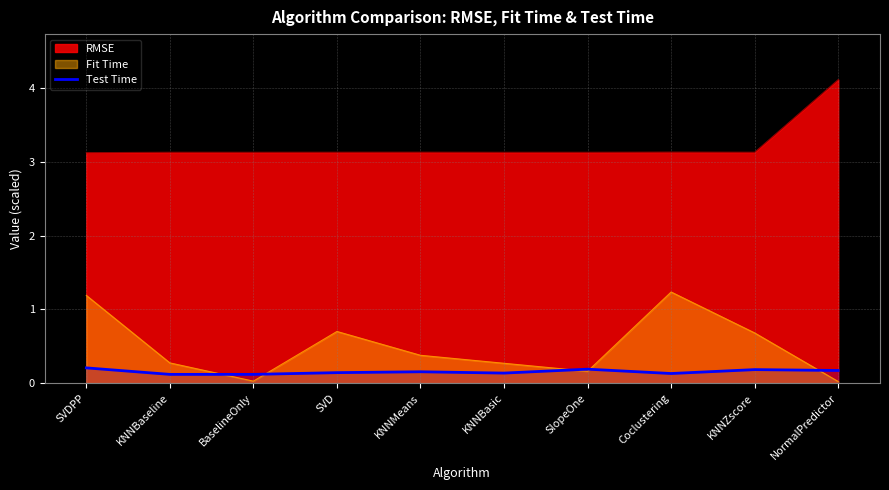

The value at SVD is 0.1. True or false?

False